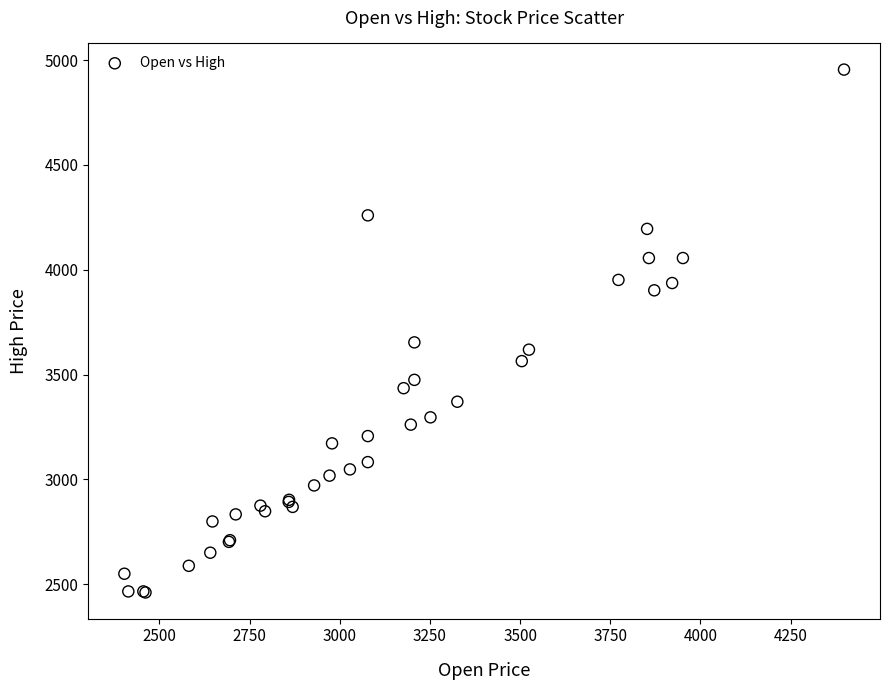

What Y value in the scatter plot is closest to 3707?

3653.7